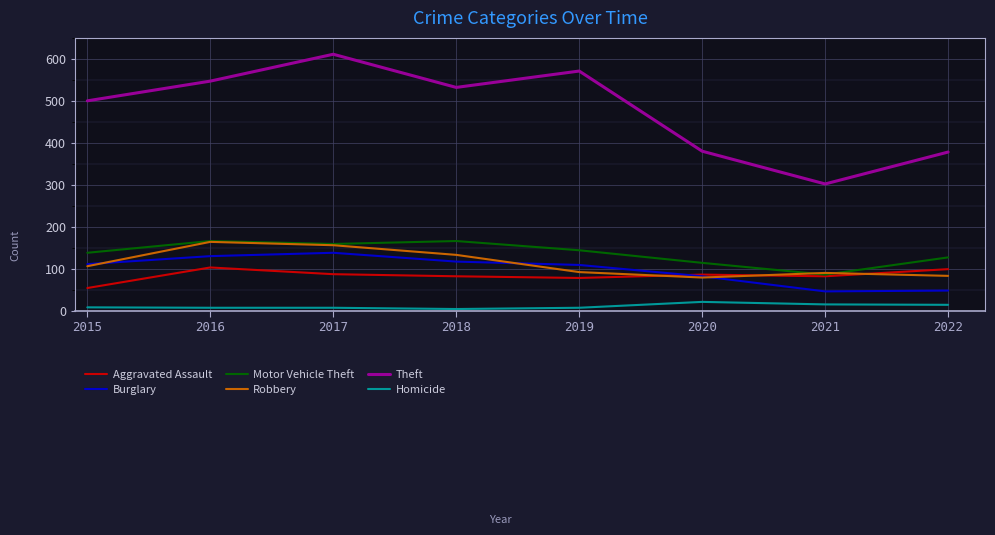

What is the lowest value of the Homicide series?

4